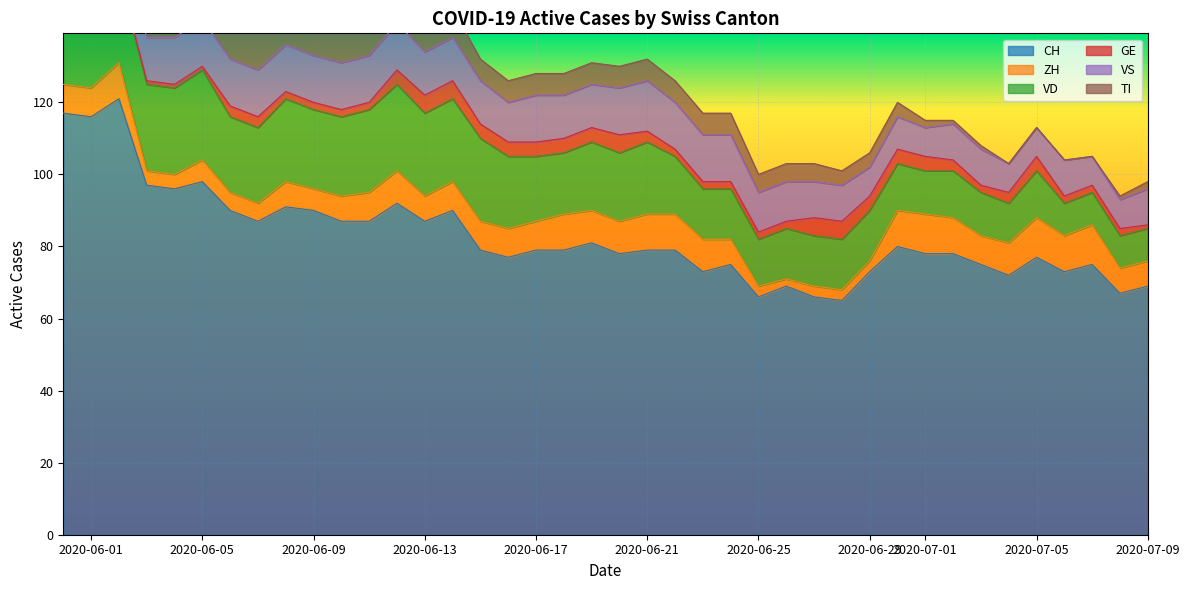

The value of CH at 15 is 79. True or false?

True